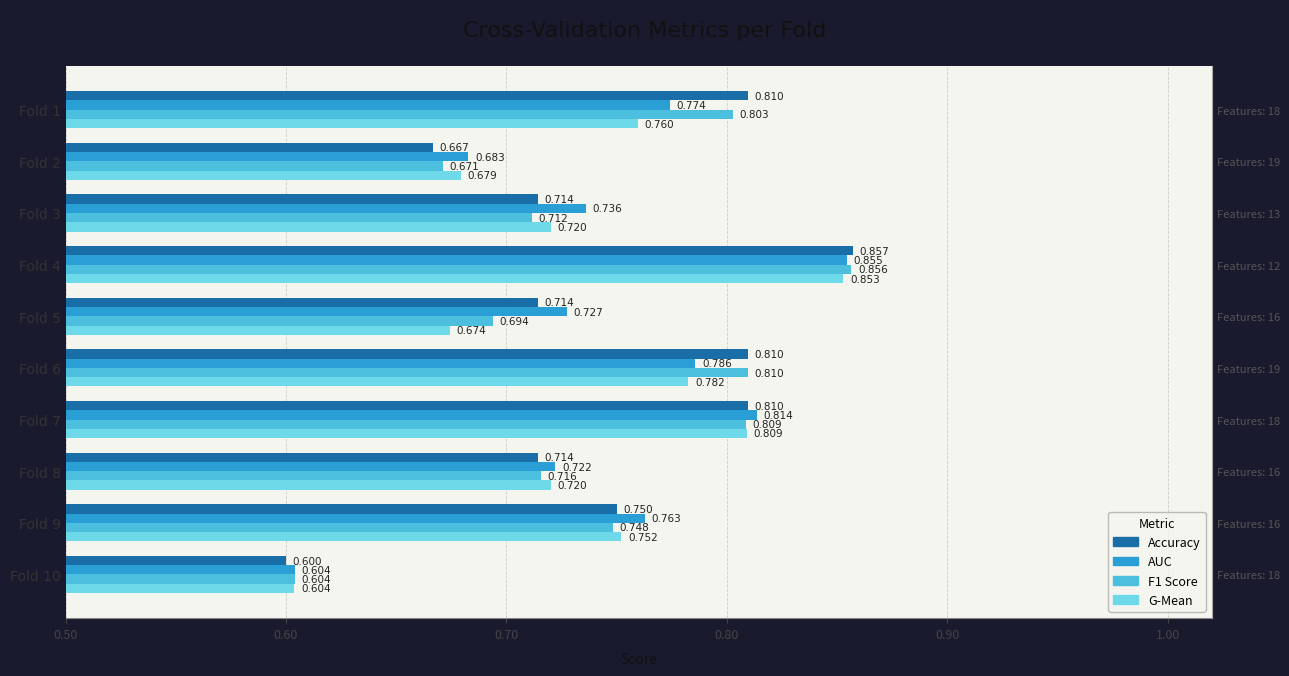

At how many categories does at least one series exceed 0?

10